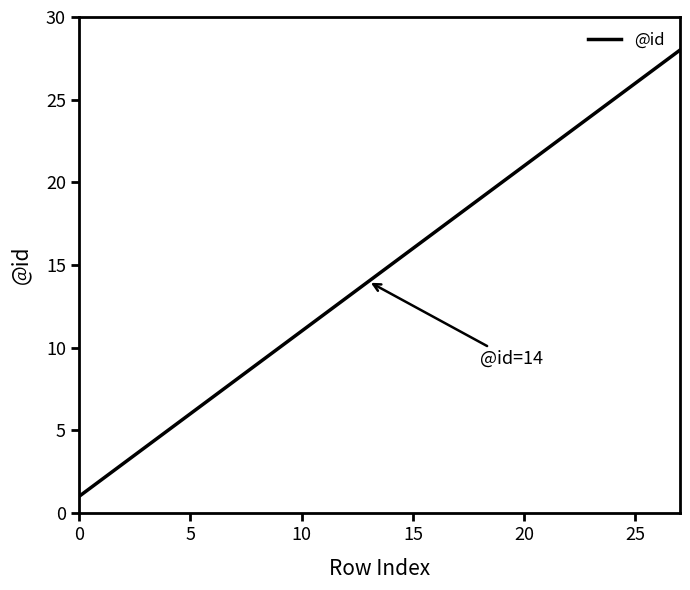

What is the difference between the maximum and minimum values?

27